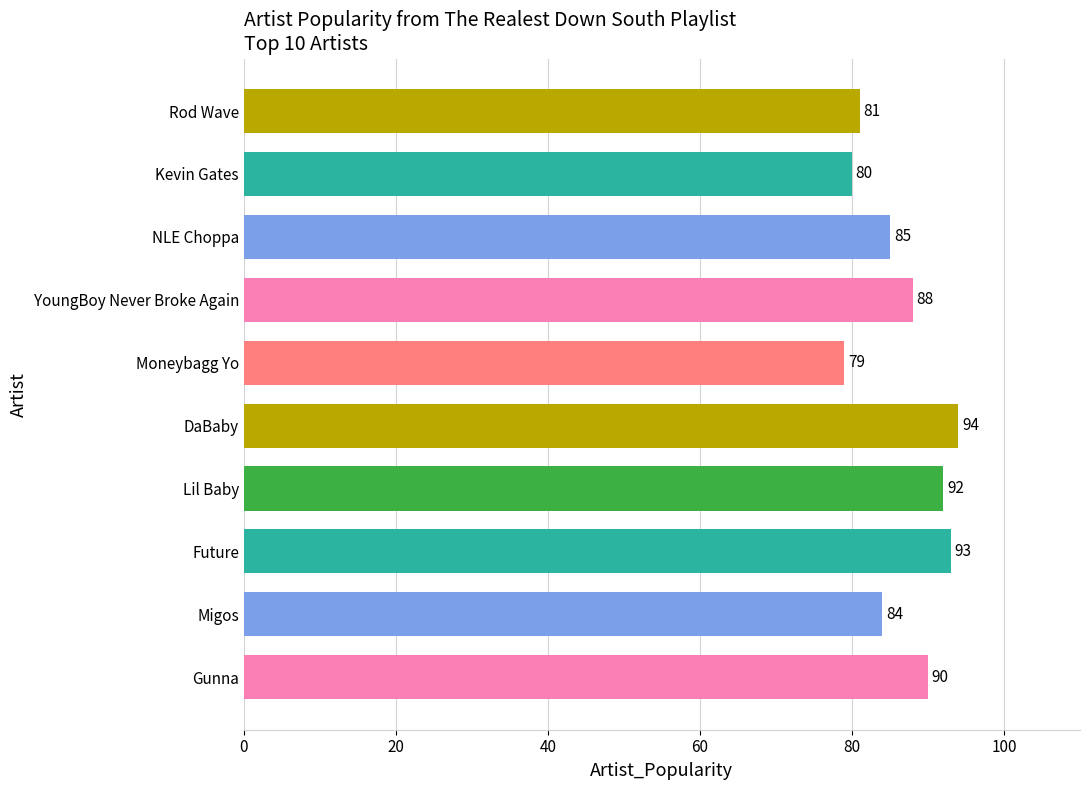

List the labels in order of value, largest first.

DaBaby, Future, Lil Baby, Gunna, YoungBoy Never Broke Again, NLE Choppa, Migos, Rod Wave, Kevin Gates, Moneybagg Yo